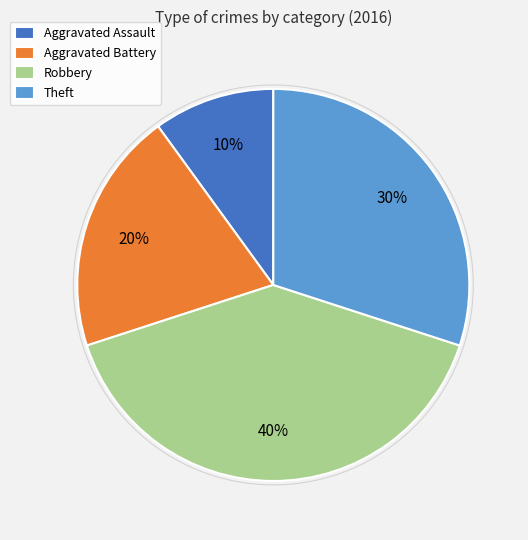

Which slice is the largest?

Robbery